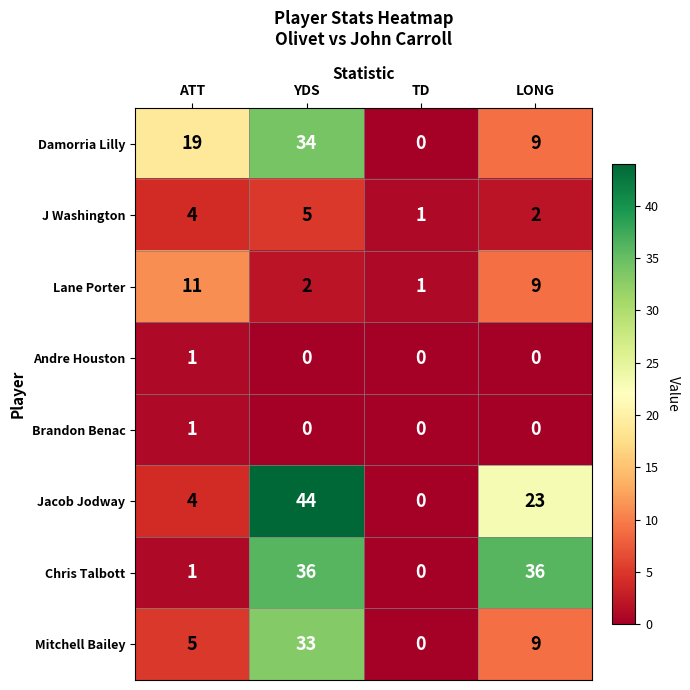

What is the difference between the highest and lowest values at TD?

1